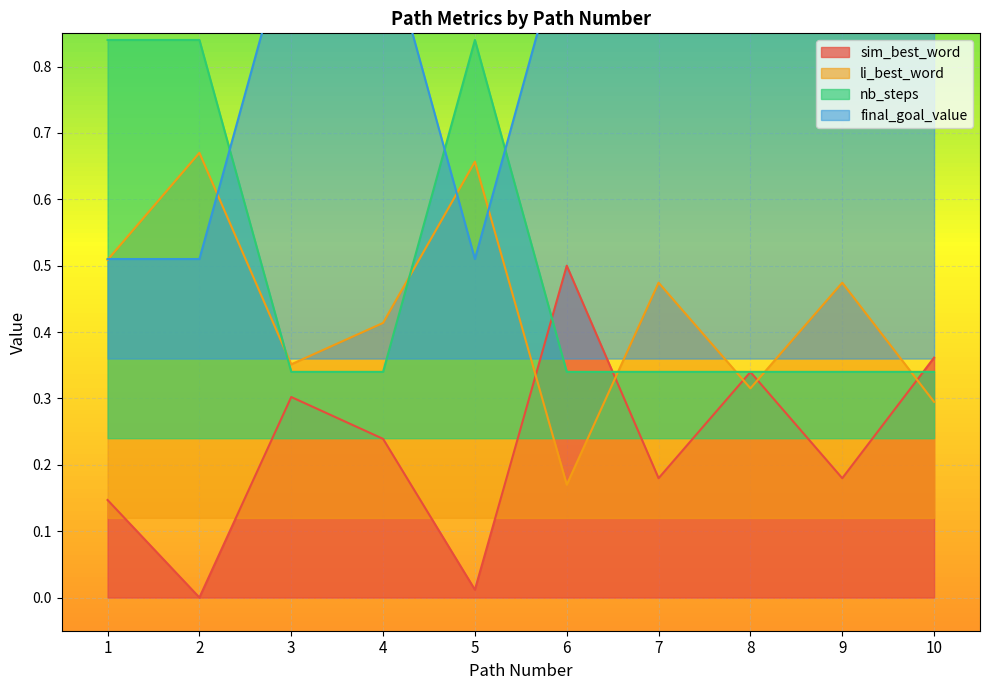

Is the value of sim_best_word at 6 greater than the value of li_best_word at 4?

Yes